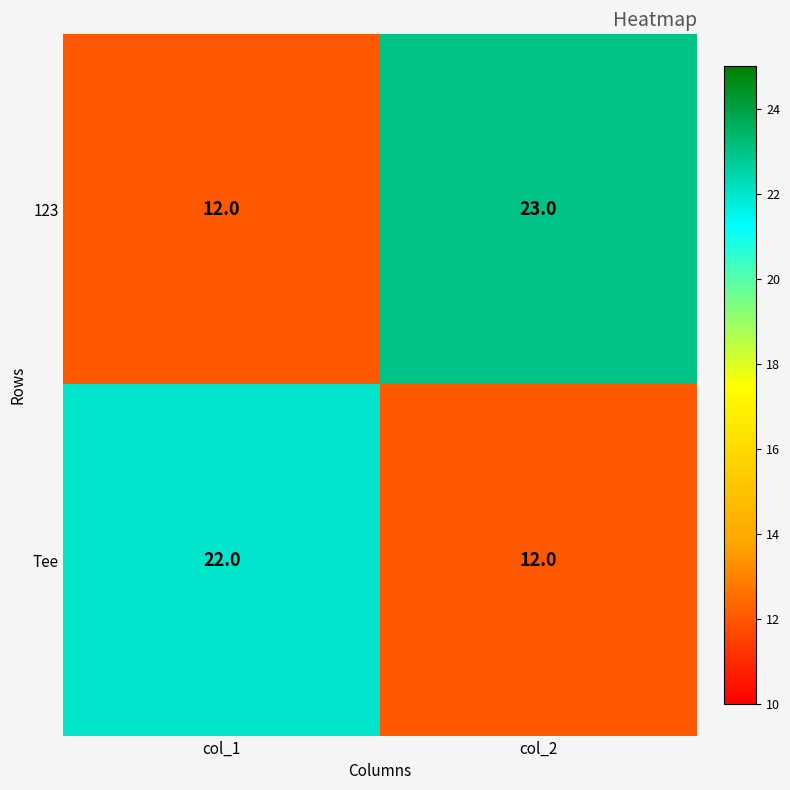

Reading left to right, transcribe all the data shown in this chart.

123: 12	23
Tee: 22	12